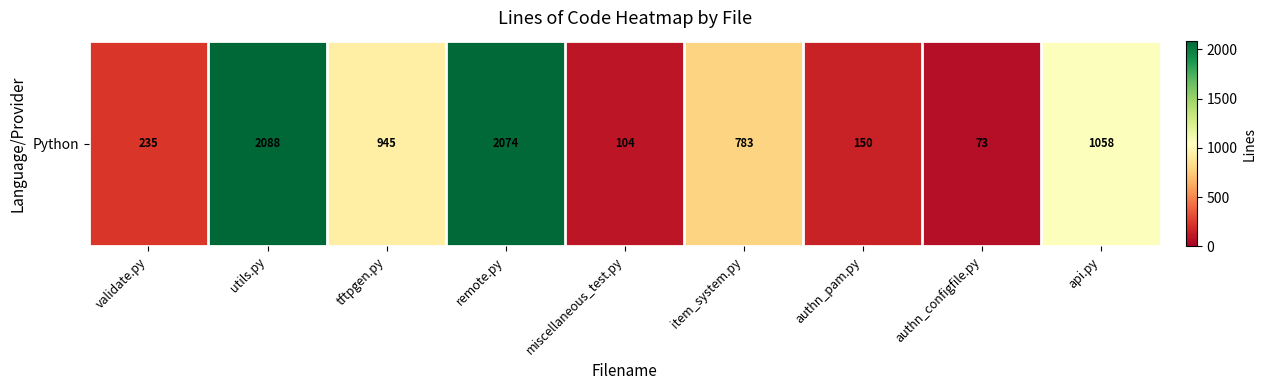

Which category has the highest value across all series?

utils.py